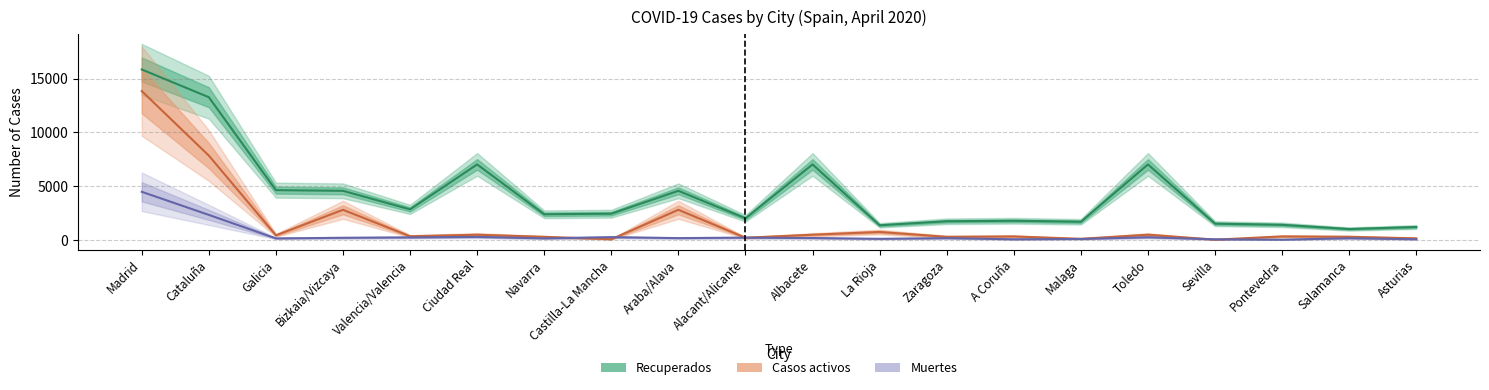

True or false: Casos activos and Muertes intersect in this chart.

True